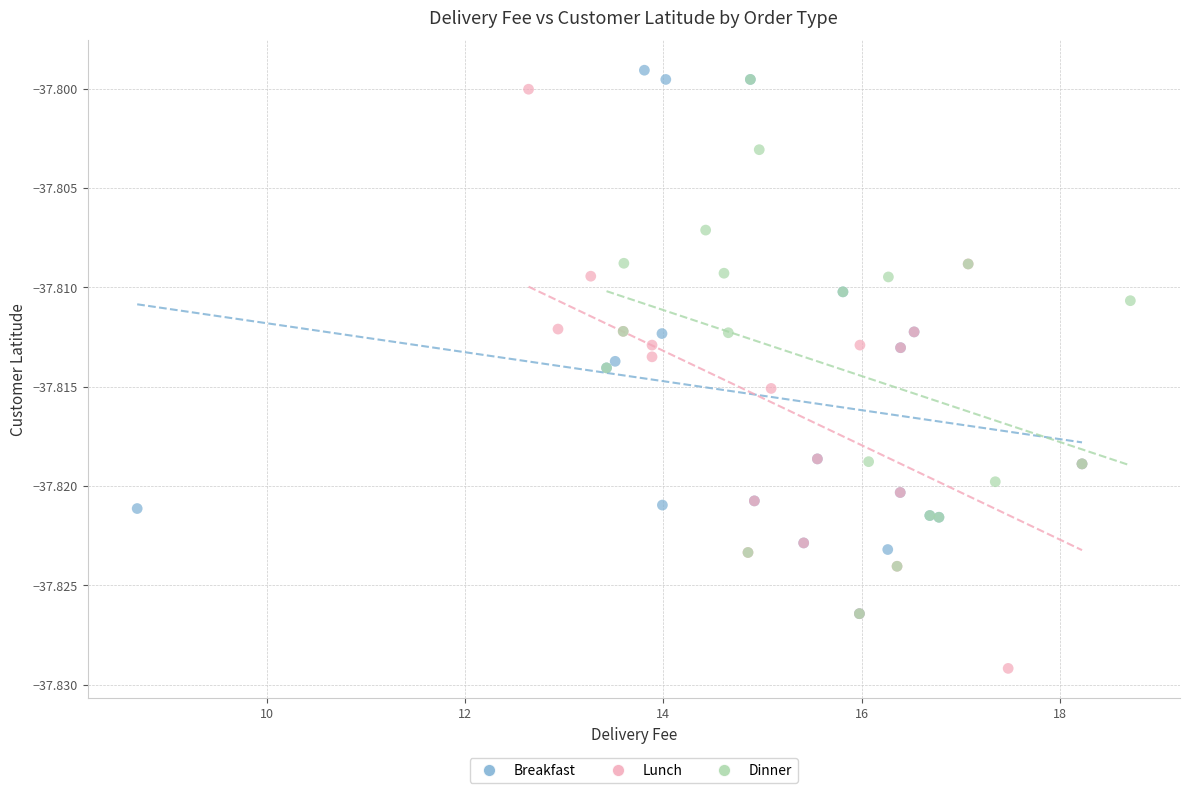

Which series reaches the maximum Y coordinate?

Breakfast